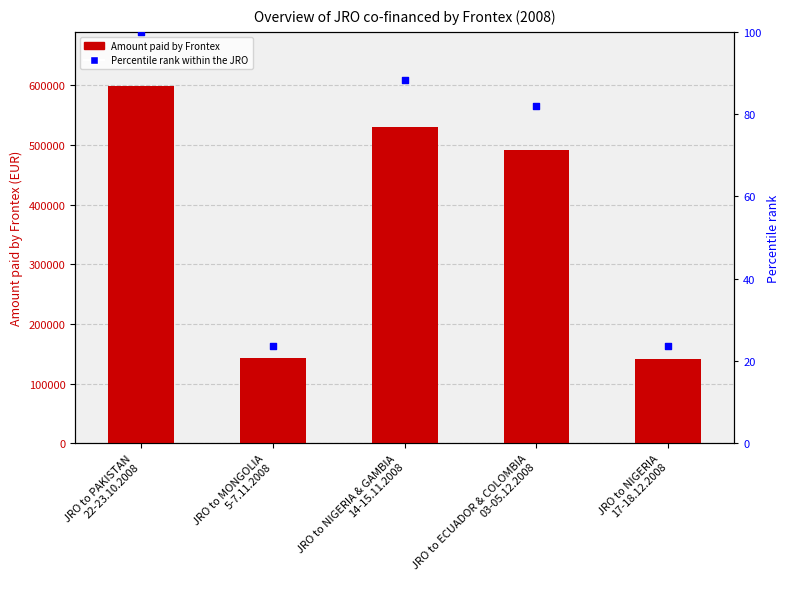

At how many categories does at least one series exceed 589242?

1